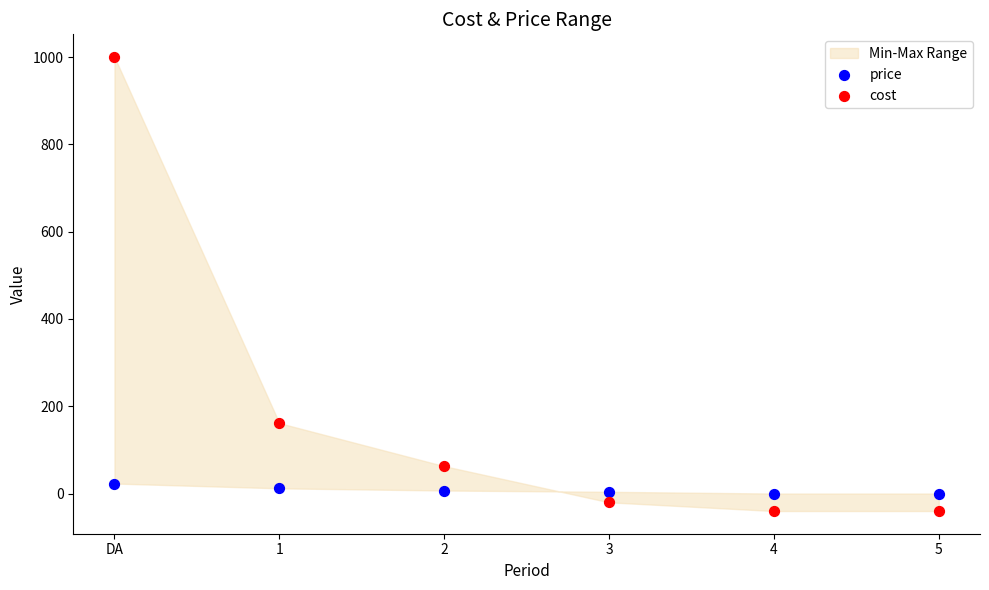

Which series has the largest Y range (max minus min)?

cost